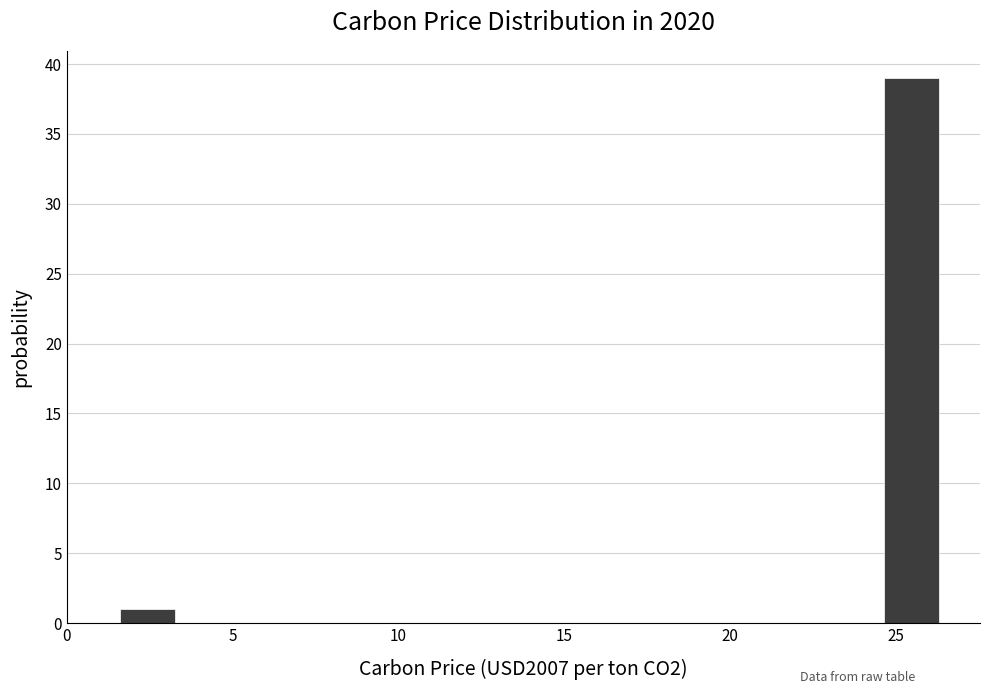

Read against the x-axis, roughly where is the centre of the tallest bar?

25.5